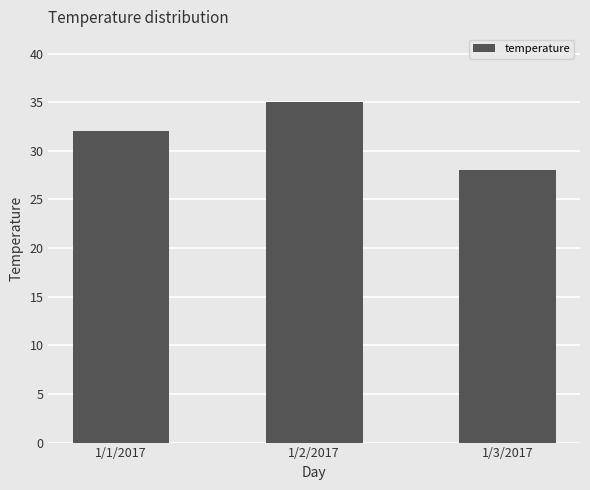

Reading right to left, list all the values displayed in this chart.

28	35	32